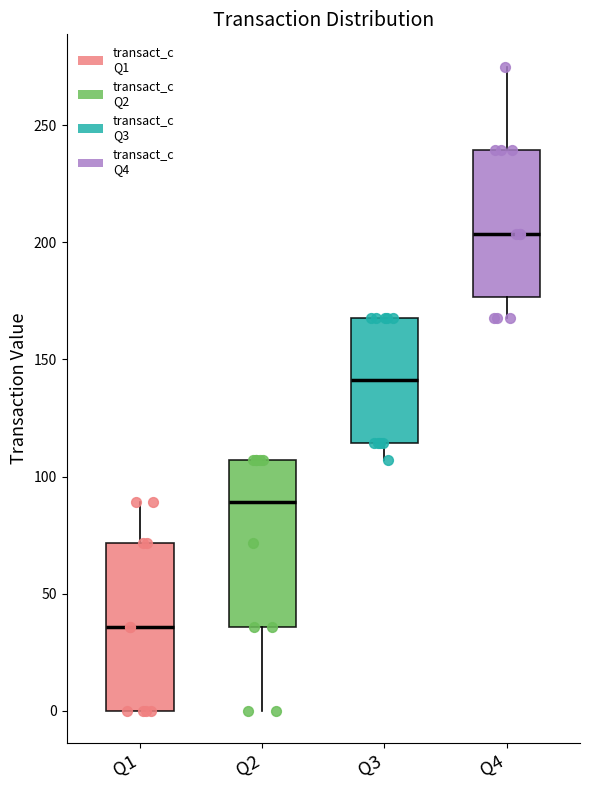

Reading left to right, transcribe this box plot: for each box, give where its median line is, the range the box spans, and where its two whiskers end, as read against the y-axis. The values are not printed on the chart, so give them approximately, as read against the axis.

Q1: median 35, box 0 to 70, whiskers 0 to 90
Q2: median 90, box 35 to 105, whiskers 0 to 105
Q3: median 140, box 115 to 170, whiskers 105 to 170
Q4: median 205, box 175 to 240, whiskers 170 to 275